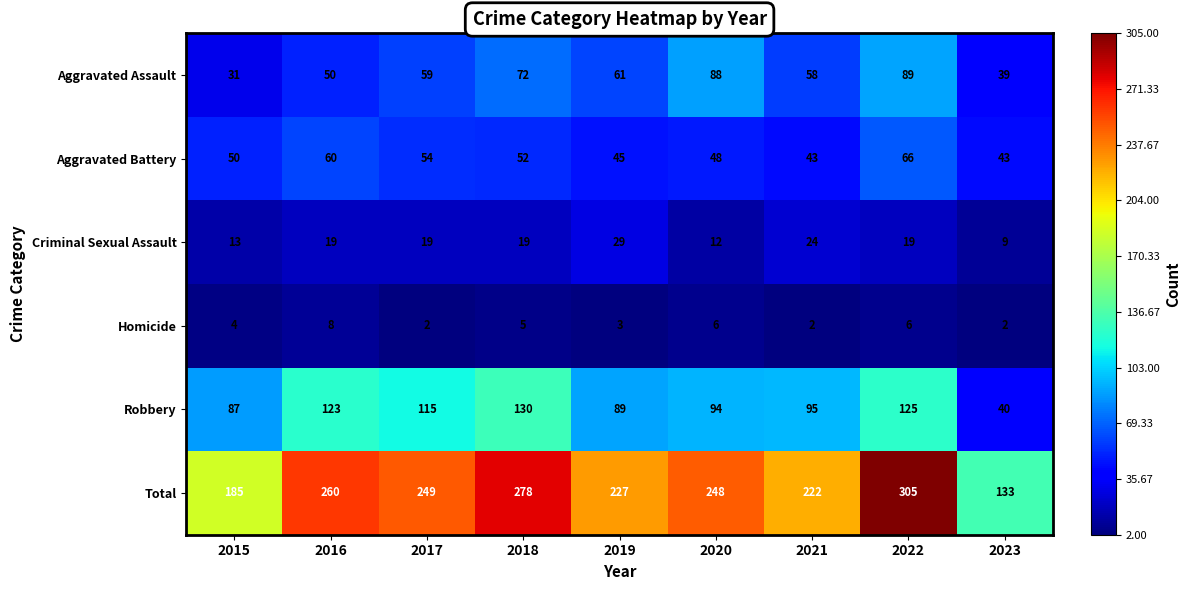

What is the approximate value of Homicide at 2015?

4